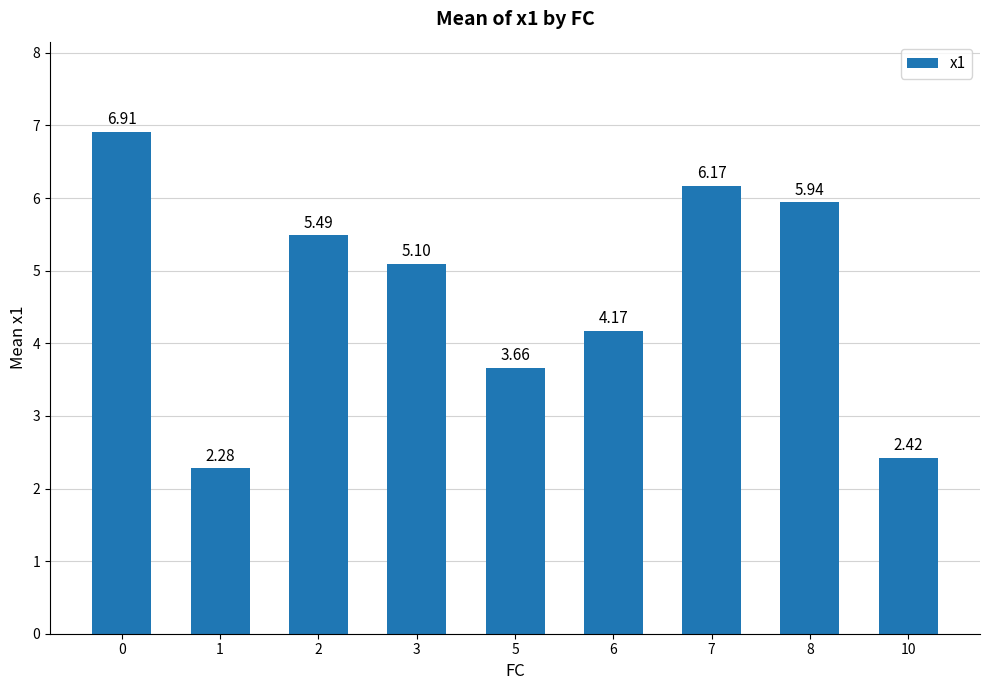

What is the ratio of the value at 6 to the value at 3?

0.8